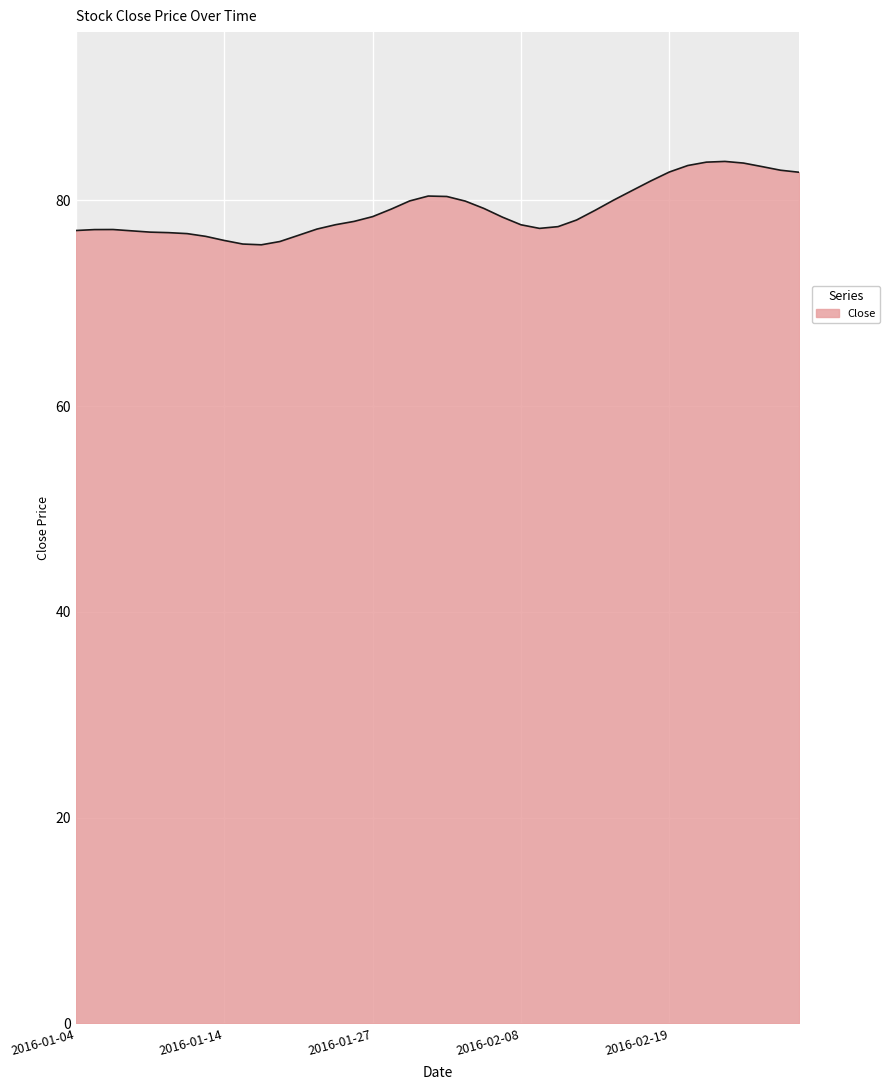

What is the minimum value shown in the chart?

75.7